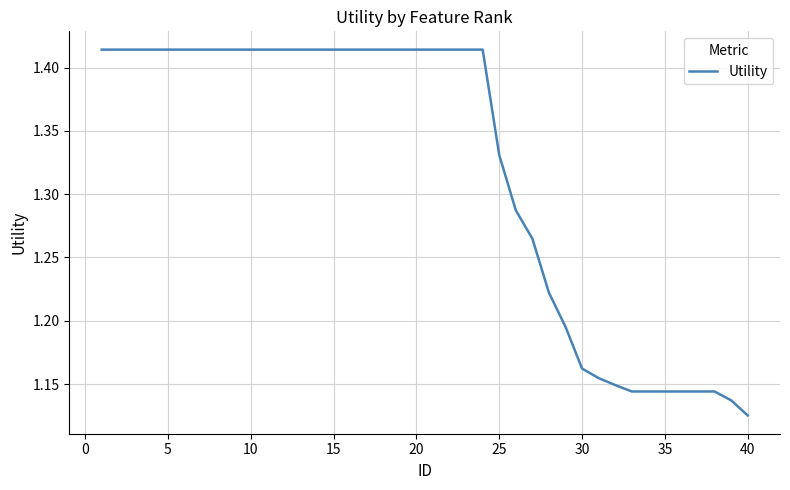

What is the difference between the maximum and minimum values?

0.3